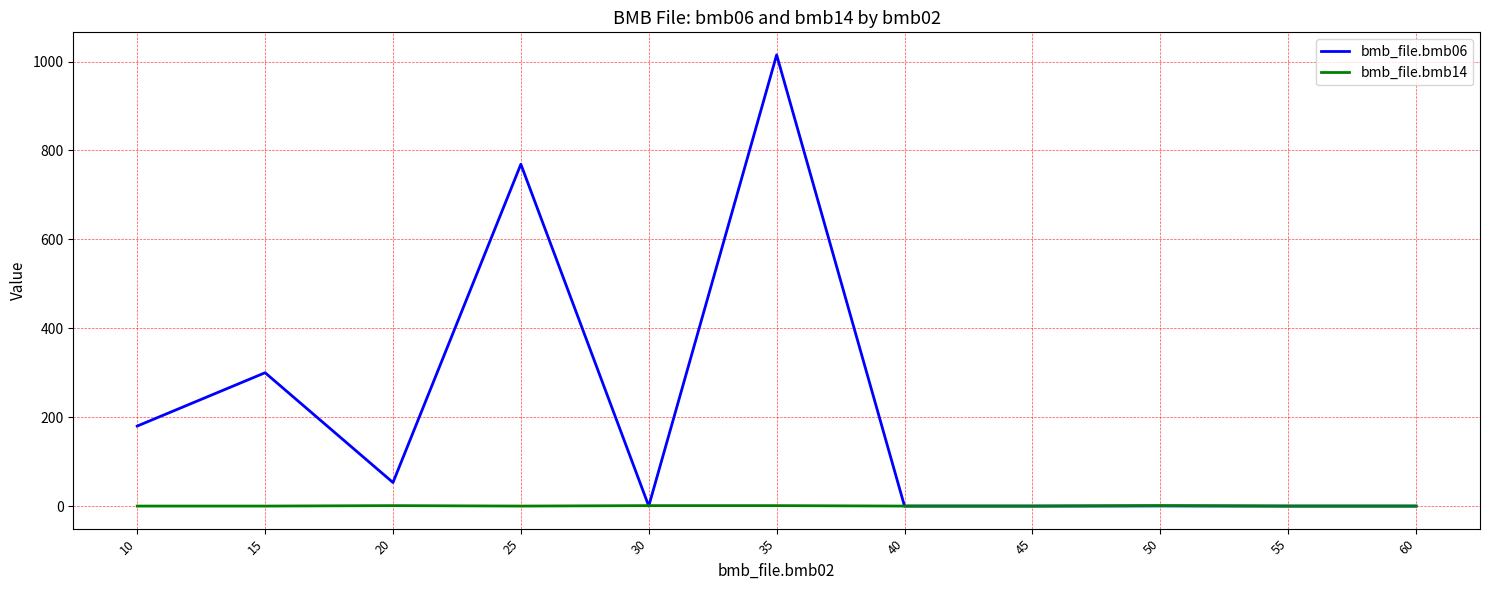

What is the spread (max minus min) of values at 50?

0.6